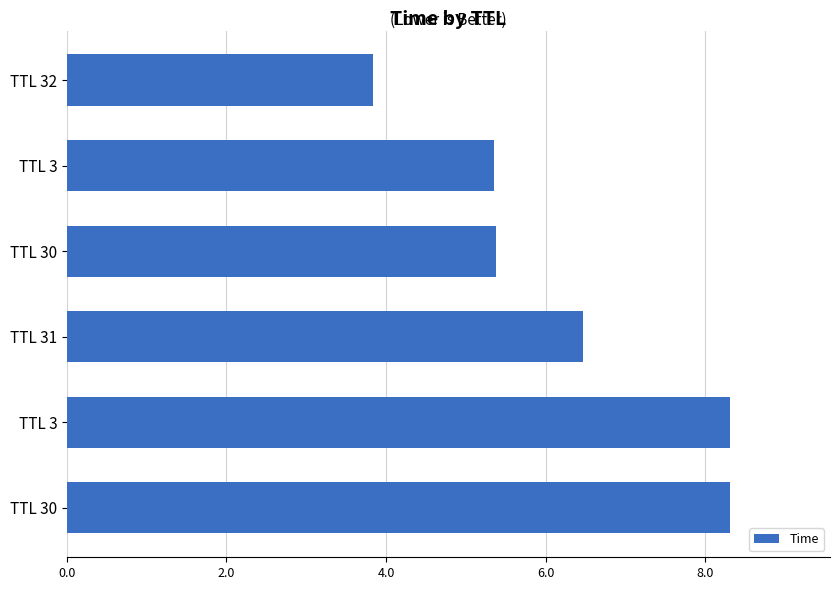

How many categories are shown in the chart?

6